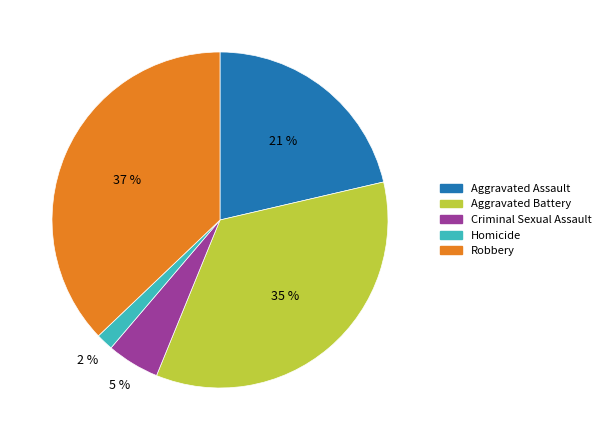

Is Criminal Sexual Assault the majority of the pie?

No